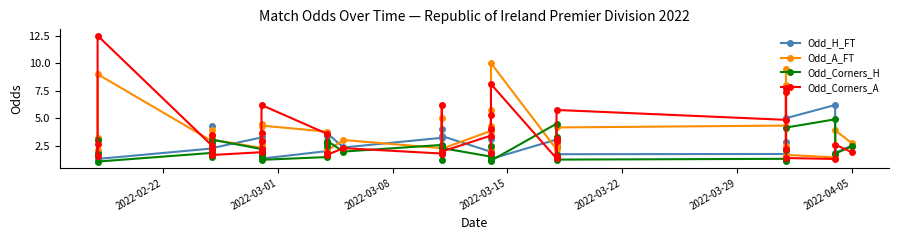

What is the smallest value displayed?

1.1